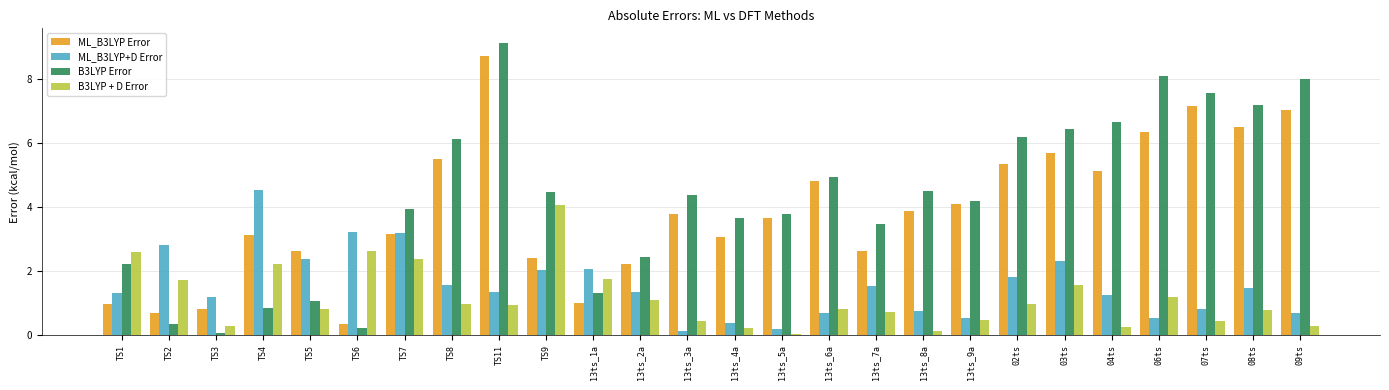

What are all the series names shown in the legend?

ML_B3LYP Error, ML_B3LYP+D Error, B3LYP Error, B3LYP + D Error